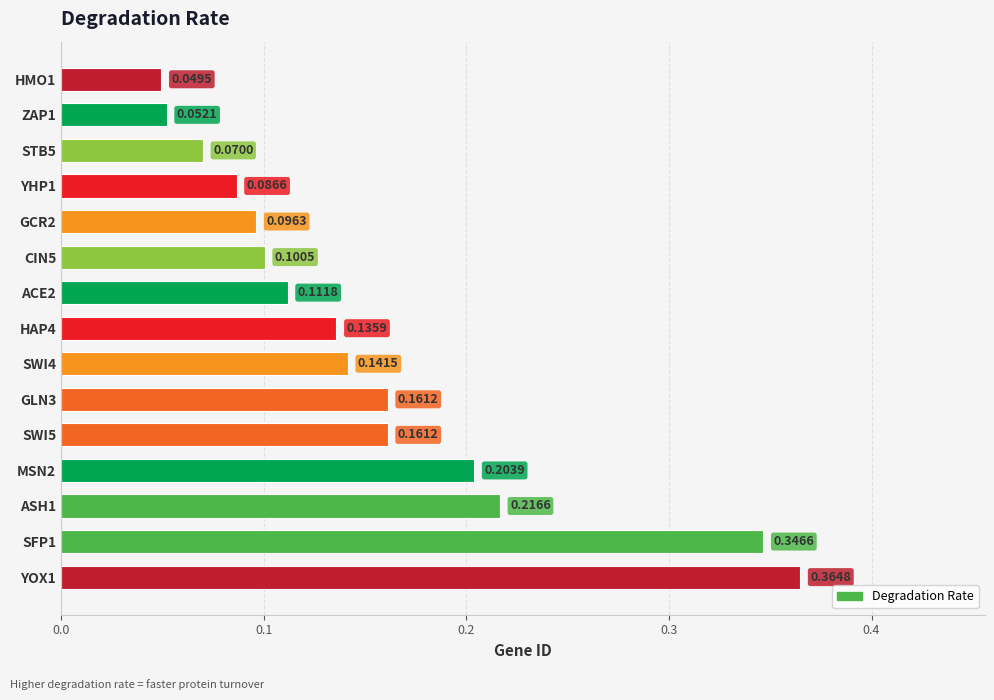

Which has a higher value, ASH1 or CIN5?

ASH1